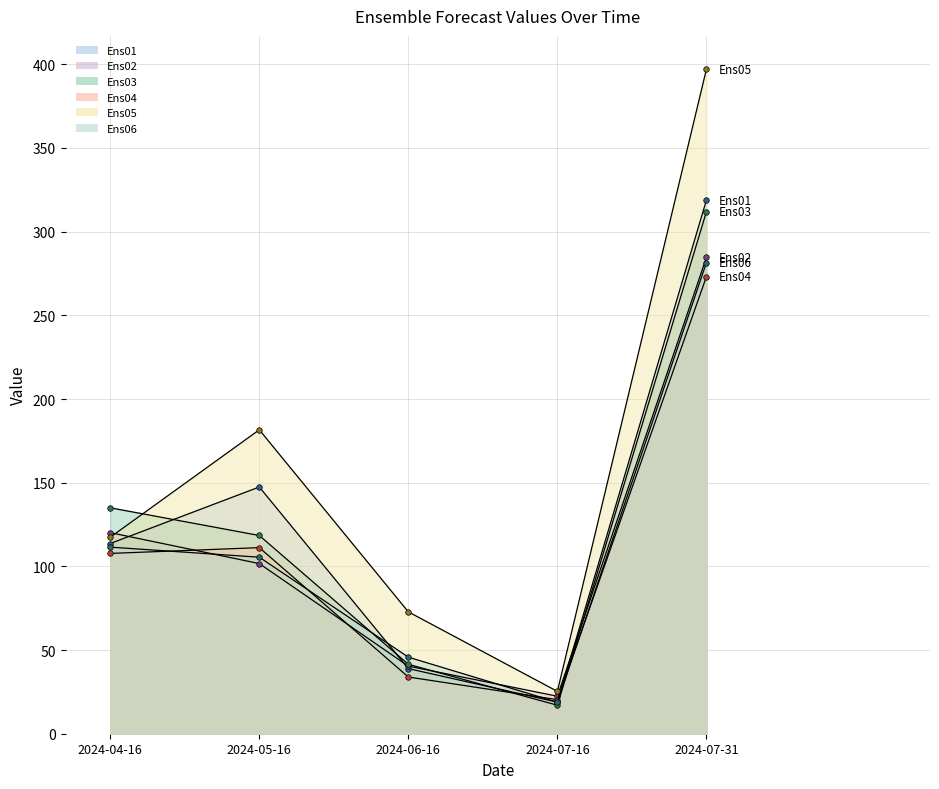

Where is Ens04 nearest to the value 146?

2024-05-16